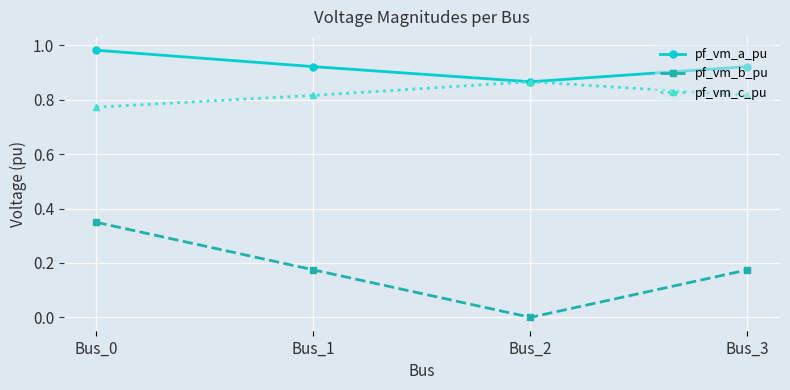

Which label corresponds to the largest value in the chart?

Bus_0